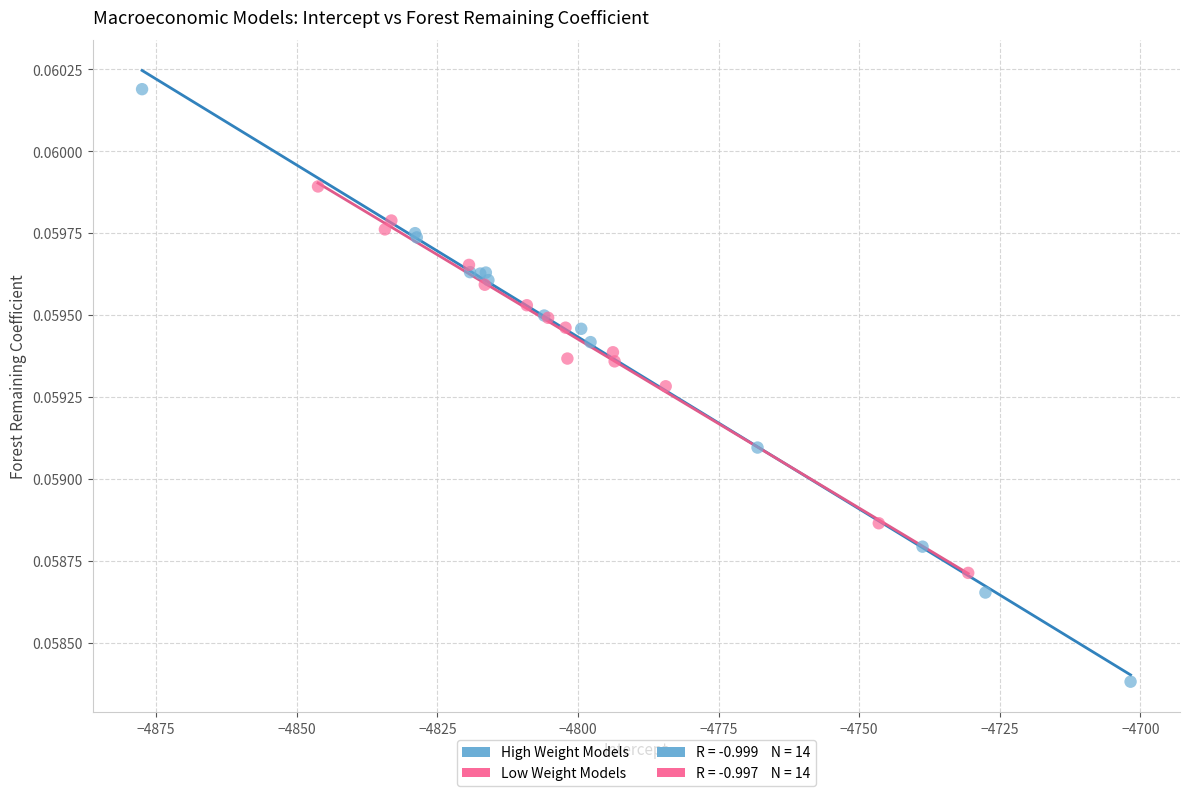

Which series reaches the minimum Y coordinate?

High Weight Models